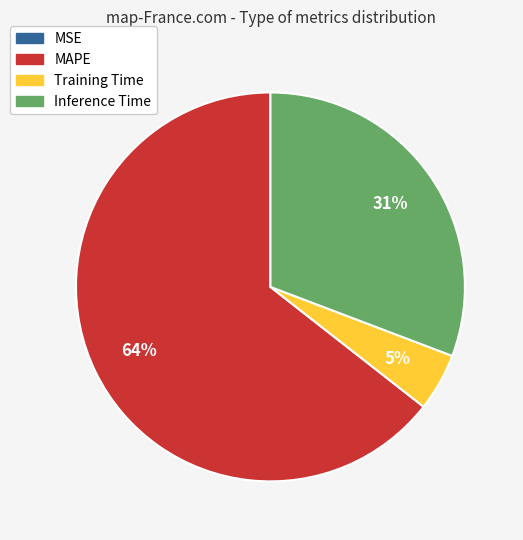

Approximately how many times larger is the value at Inference Time compared to MAPE?

0.5